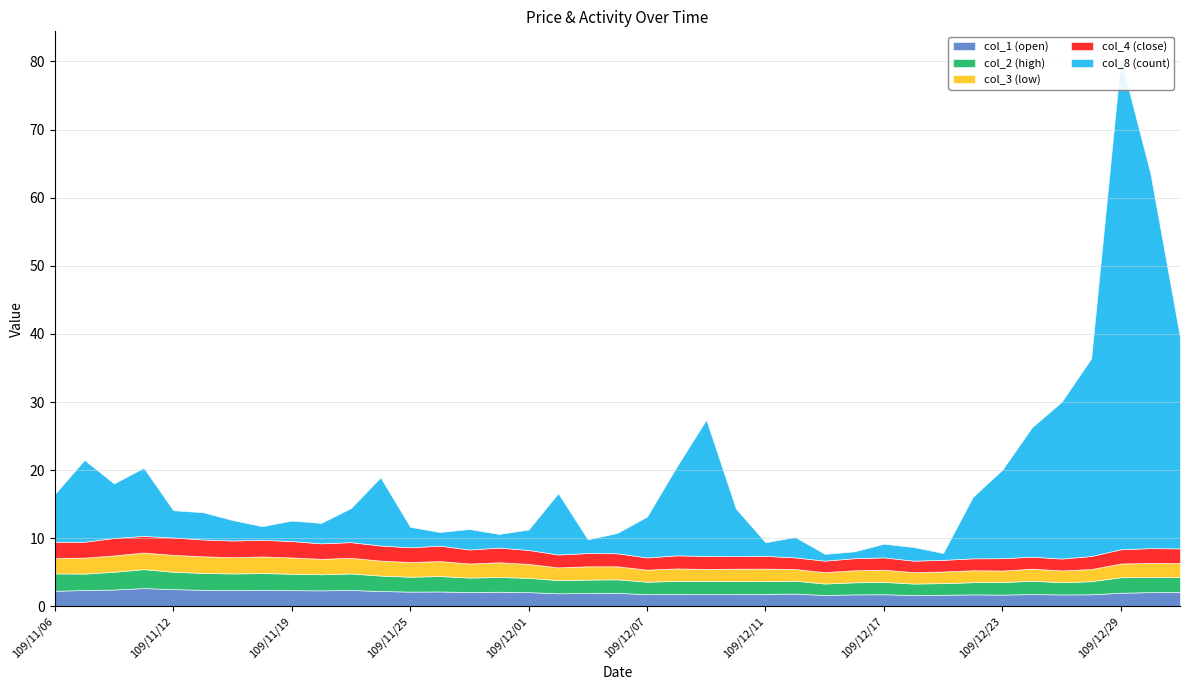

True or false: col_3 (low) has a value of 2.2 at 109/11/24.

True